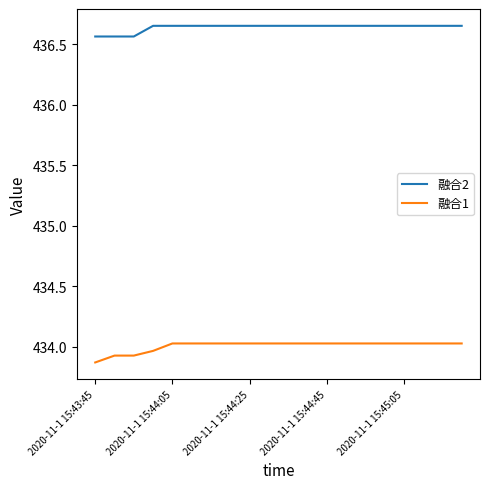

List the series in order of their overall mean, lowest first.

融合1, 融合2